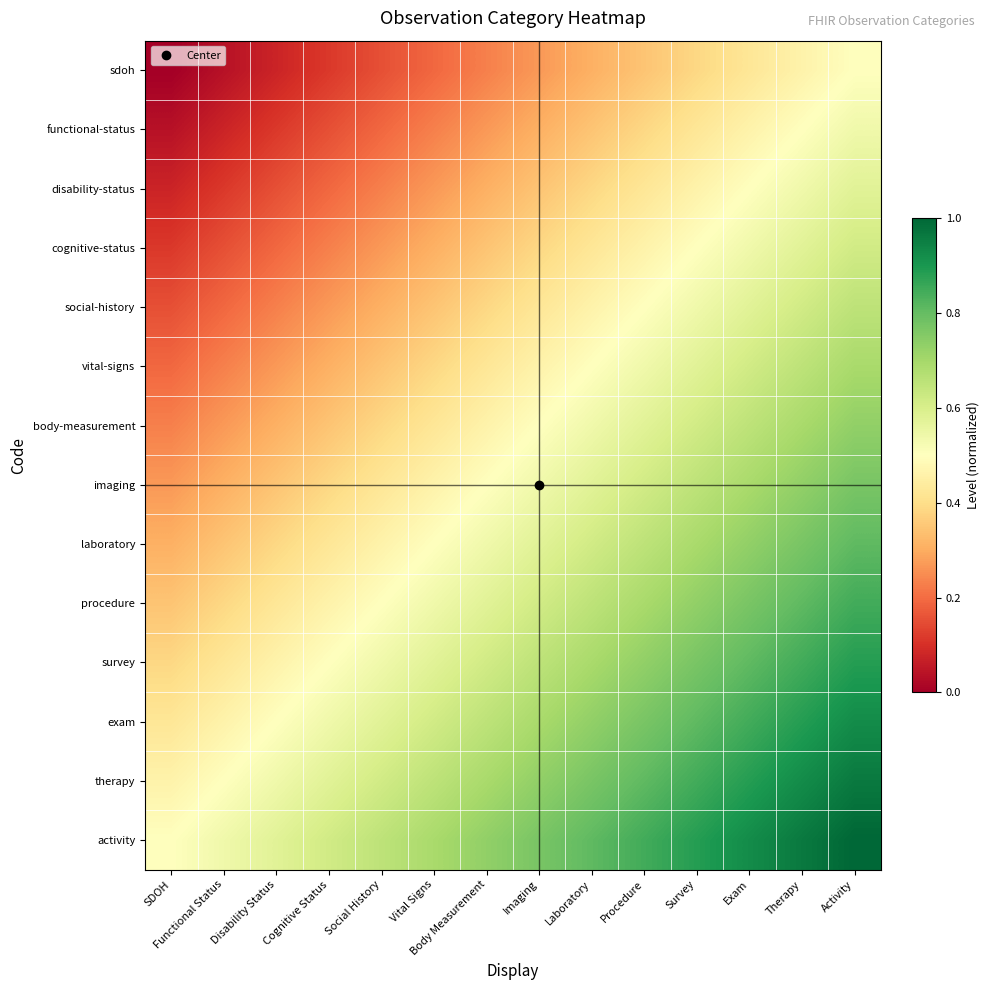

Reading left to right, list all the values displayed in this chart.

sdoh: SDOH=0.0	Functional Status=0.0	Disability Status=0.1	Cognitive Status=0.1	Social History=0.2	Vital Signs=0.2	Body Measurement=0.2	Imaging=0.3	Laboratory=0.3	Procedure=0.3	Survey=0.4	Exam=0.4	Therapy=0.5	Activity=0.5
functional-status: SDOH=0.0	Functional Status=0.1	Disability Status=0.1	Cognitive Status=0.2	Social History=0.2	Vital Signs=0.2	Body Measurement=0.3	Imaging=0.3	Laboratory=0.3	Procedure=0.4	Survey=0.4	Exam=0.5	Therapy=0.5	Activity=0.5
disability-status: SDOH=0.1	Functional Status=0.1	Disability Status=0.2	Cognitive Status=0.2	Social History=0.2	Vital Signs=0.3	Body Measurement=0.3	Imaging=0.3	Laboratory=0.4	Procedure=0.4	Survey=0.5	Exam=0.5	Therapy=0.5	Activity=0.6
cognitive-status: SDOH=0.1	Functional Status=0.2	Disability Status=0.2	Cognitive Status=0.2	Social History=0.3	Vital Signs=0.3	Body Measurement=0.3	Imaging=0.4	Laboratory=0.4	Procedure=0.5	Survey=0.5	Exam=0.5	Therapy=0.6	Activity=0.6
social-history: SDOH=0.2	Functional Status=0.2	Disability Status=0.2	Cognitive Status=0.3	Social History=0.3	Vital Signs=0.3	Body Measurement=0.4	Imaging=0.4	Laboratory=0.5	Procedure=0.5	Survey=0.5	Exam=0.6	Therapy=0.6	Activity=0.7
vital-signs: SDOH=0.2	Functional Status=0.2	Disability Status=0.3	Cognitive Status=0.3	Social History=0.3	Vital Signs=0.4	Body Measurement=0.4	Imaging=0.5	Laboratory=0.5	Procedure=0.5	Survey=0.6	Exam=0.6	Therapy=0.7	Activity=0.7
body-measurement: SDOH=0.2	Functional Status=0.3	Disability Status=0.3	Cognitive Status=0.3	Social History=0.4	Vital Signs=0.4	Body Measurement=0.5	Imaging=0.5	Laboratory=0.5	Procedure=0.6	Survey=0.6	Exam=0.7	Therapy=0.7	Activity=0.7
imaging: SDOH=0.3	Functional Status=0.3	Disability Status=0.3	Cognitive Status=0.4	Social History=0.4	Vital Signs=0.5	Body Measurement=0.5	Imaging=0.5	Laboratory=0.6	Procedure=0.6	Survey=0.7	Exam=0.7	Therapy=0.7	Activity=0.8
laboratory: SDOH=0.3	Functional Status=0.3	Disability Status=0.4	Cognitive Status=0.4	Social History=0.5	Vital Signs=0.5	Body Measurement=0.5	Imaging=0.6	Laboratory=0.6	Procedure=0.7	Survey=0.7	Exam=0.7	Therapy=0.8	Activity=0.8
procedure: SDOH=0.3	Functional Status=0.4	Disability Status=0.4	Cognitive Status=0.5	Social History=0.5	Vital Signs=0.5	Body Measurement=0.6	Imaging=0.6	Laboratory=0.7	Procedure=0.7	Survey=0.7	Exam=0.8	Therapy=0.8	Activity=0.8
survey: SDOH=0.4	Functional Status=0.4	Disability Status=0.5	Cognitive Status=0.5	Social History=0.5	Vital Signs=0.6	Body Measurement=0.6	Imaging=0.7	Laboratory=0.7	Procedure=0.7	Survey=0.8	Exam=0.8	Therapy=0.8	Activity=0.9
exam: SDOH=0.4	Functional Status=0.5	Disability Status=0.5	Cognitive Status=0.5	Social History=0.6	Vital Signs=0.6	Body Measurement=0.7	Imaging=0.7	Laboratory=0.7	Procedure=0.8	Survey=0.8	Exam=0.8	Therapy=0.9	Activity=0.9
therapy: SDOH=0.5	Functional Status=0.5	Disability Status=0.5	Cognitive Status=0.6	Social History=0.6	Vital Signs=0.7	Body Measurement=0.7	Imaging=0.7	Laboratory=0.8	Procedure=0.8	Survey=0.8	Exam=0.9	Therapy=0.9	Activity=1.0
activity: SDOH=0.5	Functional Status=0.5	Disability Status=0.6	Cognitive Status=0.6	Social History=0.7	Vital Signs=0.7	Body Measurement=0.7	Imaging=0.8	Laboratory=0.8	Procedure=0.8	Survey=0.9	Exam=0.9	Therapy=1.0	Activity=1.0